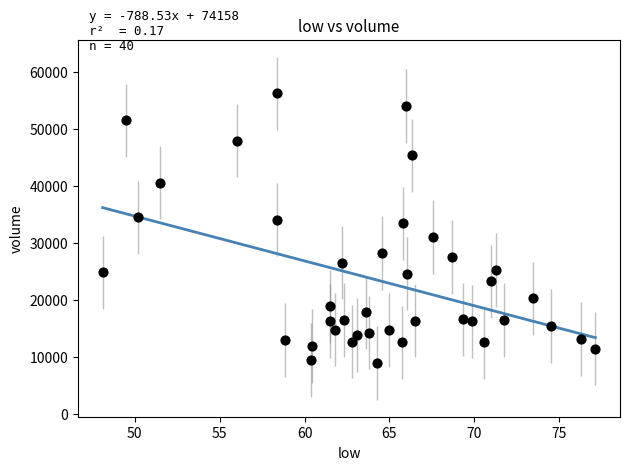

What Y value in the scatter plot is closest to 32606?

33425.2